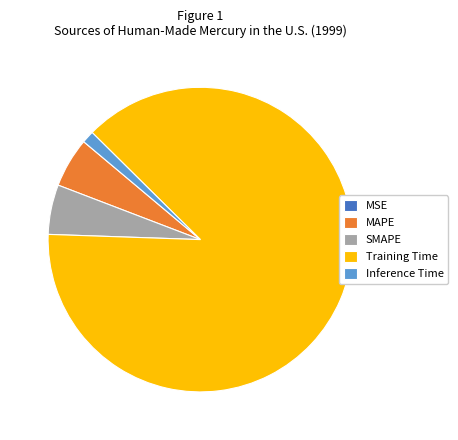

What is the largest slice in the pie chart?

Training Time